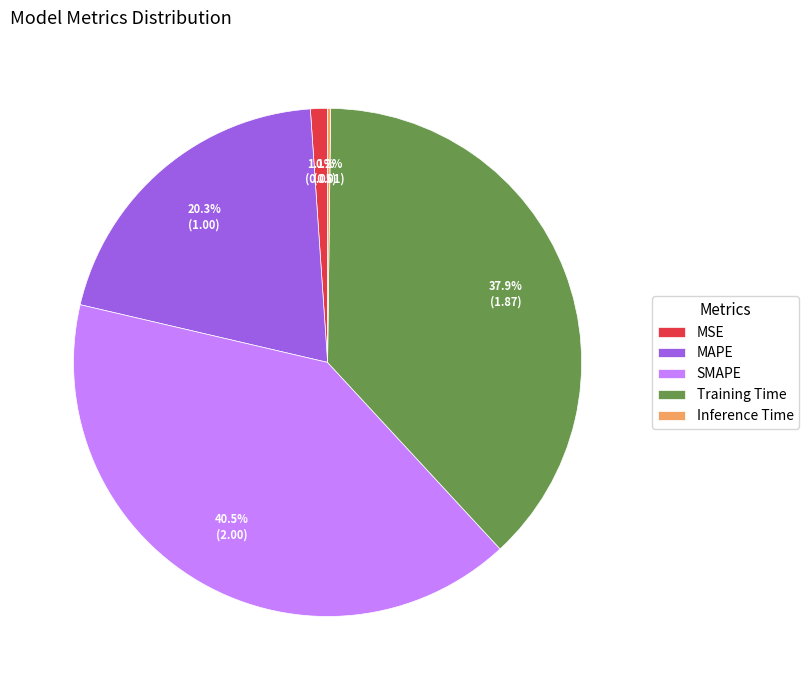

What percentage do MSE and Training Time together represent?

39.0%